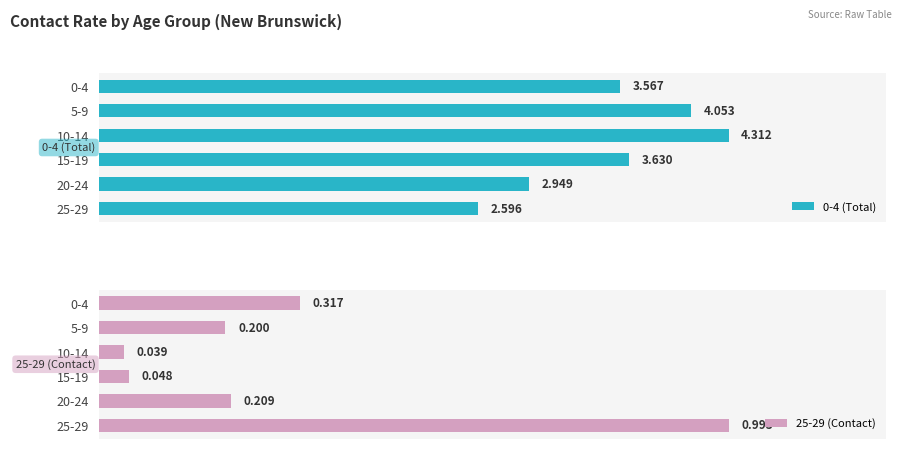

What value does the 25-29 (Contact) series have at 0-4?

0.3